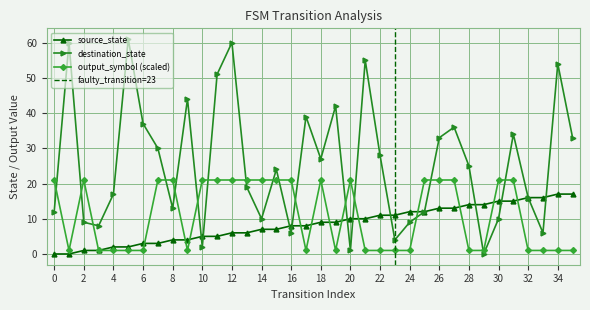

Which label corresponds to the largest value in the chart?

5